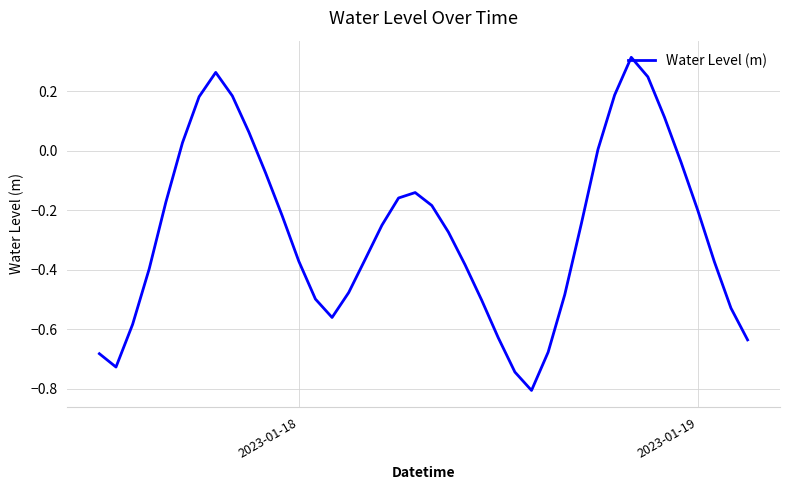

What is the smallest value displayed?

-0.8